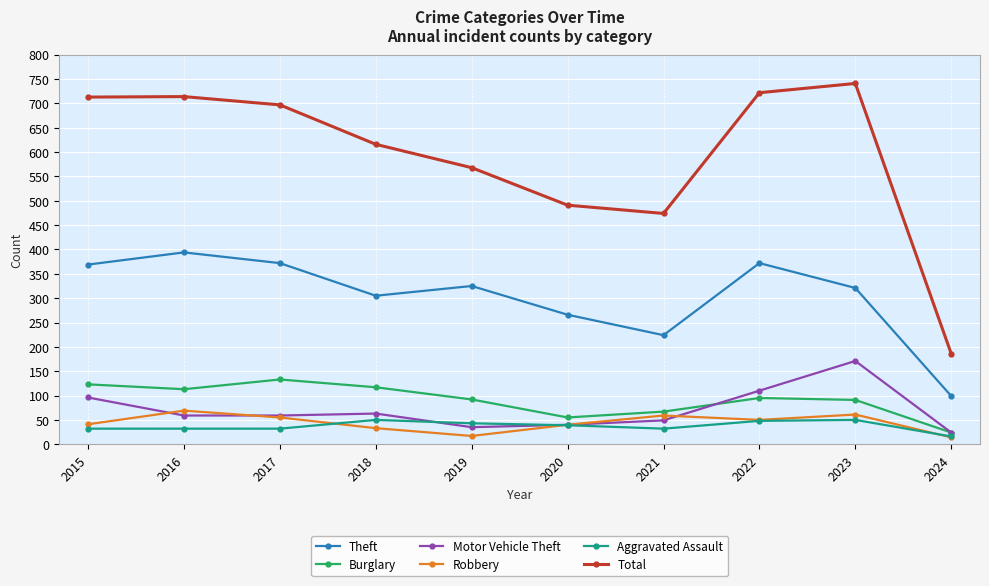

The value of Theft at 2021 is 116. True or false?

False